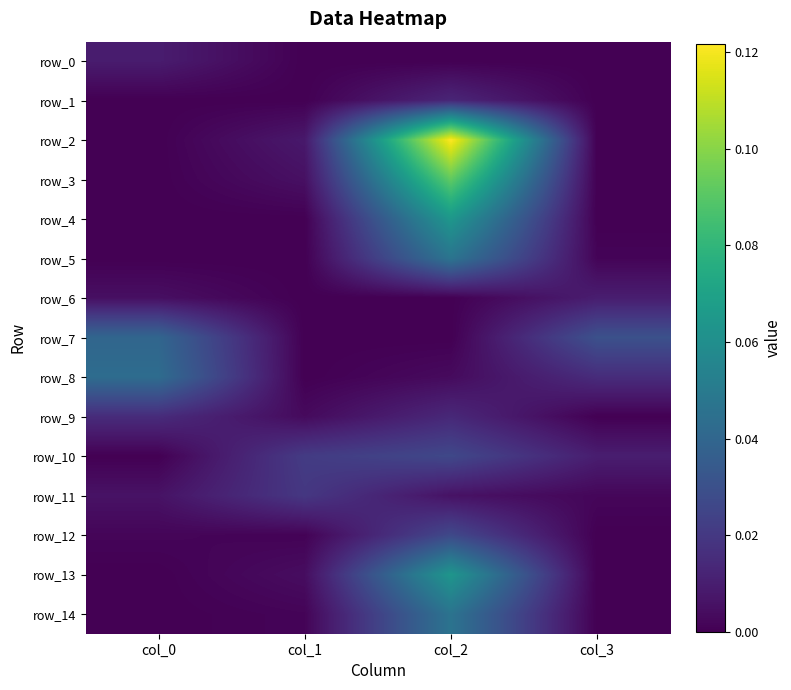

Reading left to right, transcribe all the data shown in this chart.

row_0: 0.0	0.0	0.0	0.0
row_1: 0.0	0.0	0.0	0.0
row_2: 0.0	0.0	0.1	0.0
row_3: 0.0	0.0	0.1	0.0
row_4: 0.0	0.0	0.1	0.0
row_5: 0.0	0.0	0.0	0.0
row_6: 0.0	0.0	0.0	0.0
row_7: 0.0	0.0	0.0	0.0
row_8: 0.0	0.0	0.0	0.0
row_9: 0.0	0.0	0.0	0.0
row_10: 0.0	0.0	0.0	0.0
row_11: 0.0	0.0	0.0	0.0
row_12: 0.0	0.0	0.0	0.0
row_13: 0.0	0.0	0.1	0.0
row_14: 0.0	0.0	0.0	0.0